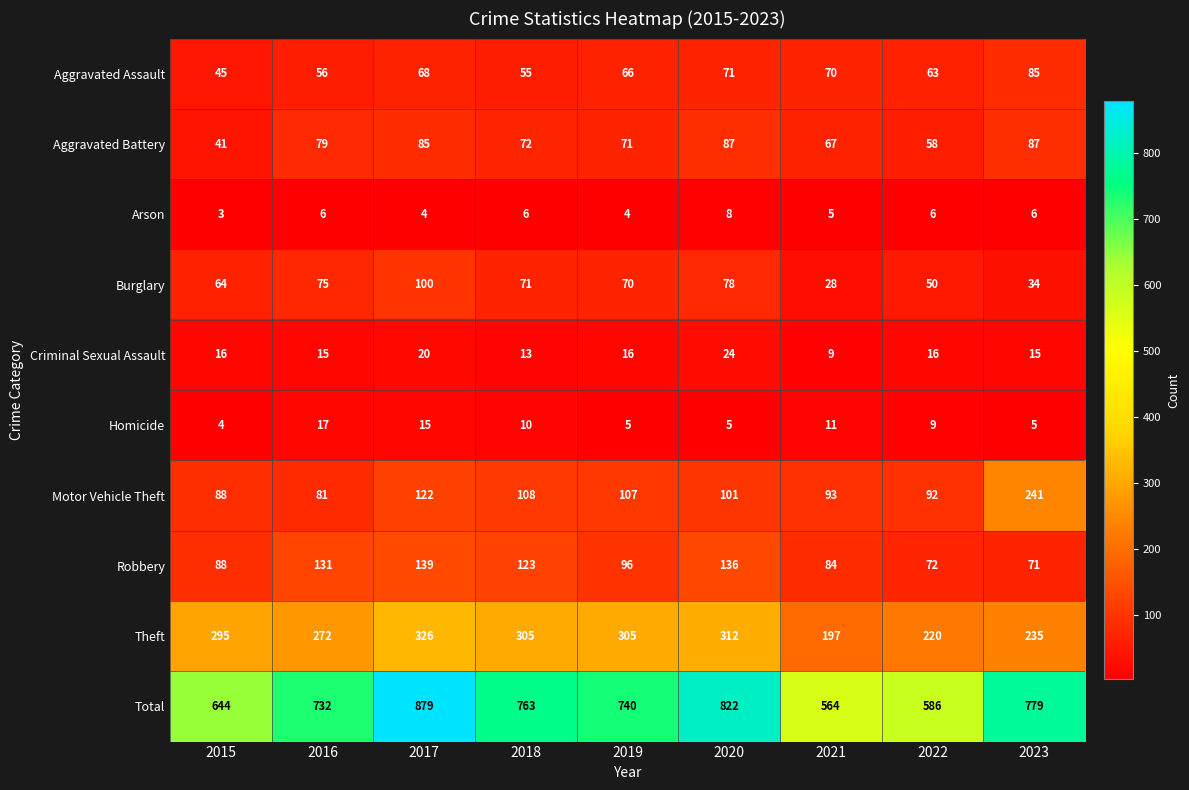

Which series has the widest spread of values?

Total